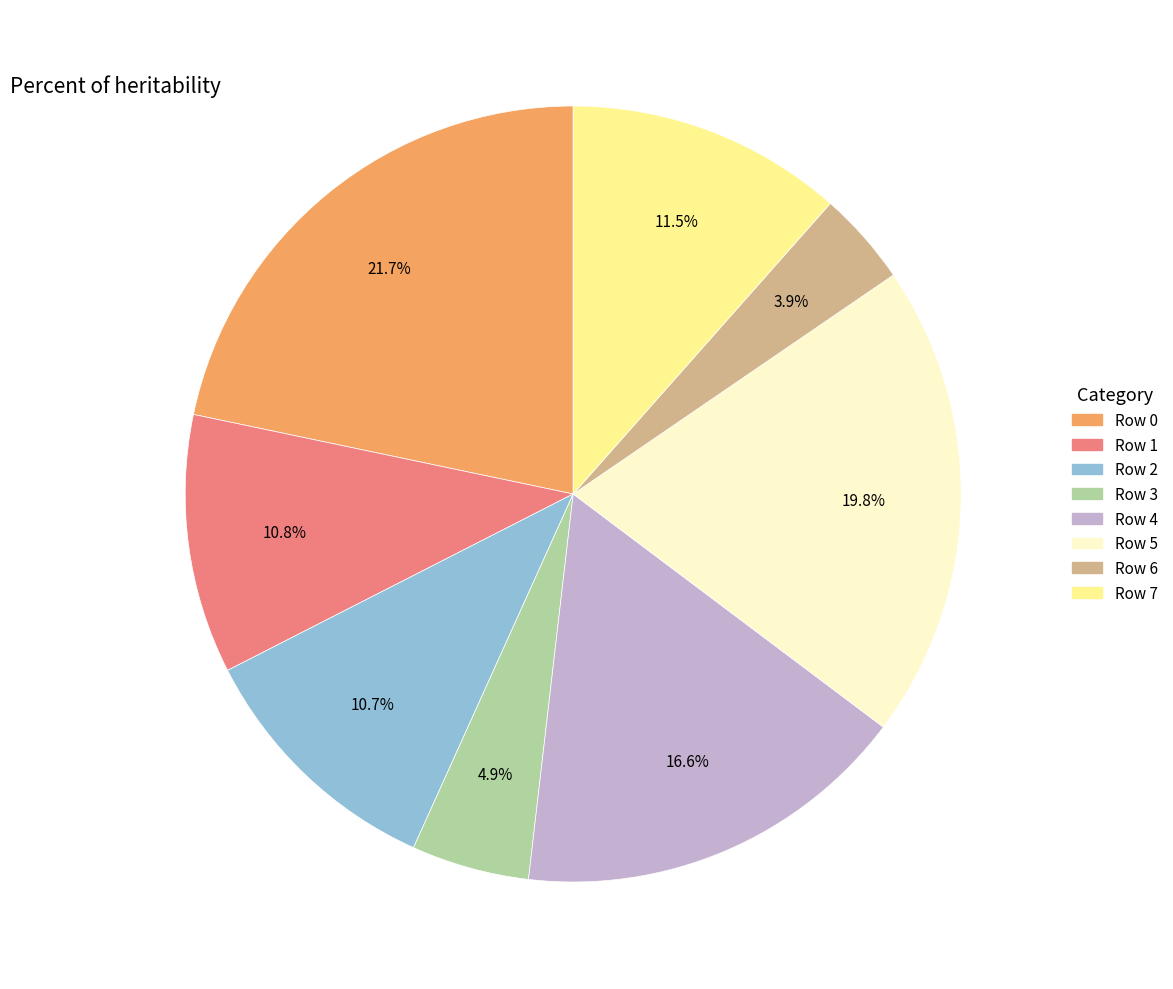

Which category has the smallest portion of the pie?

Row 6